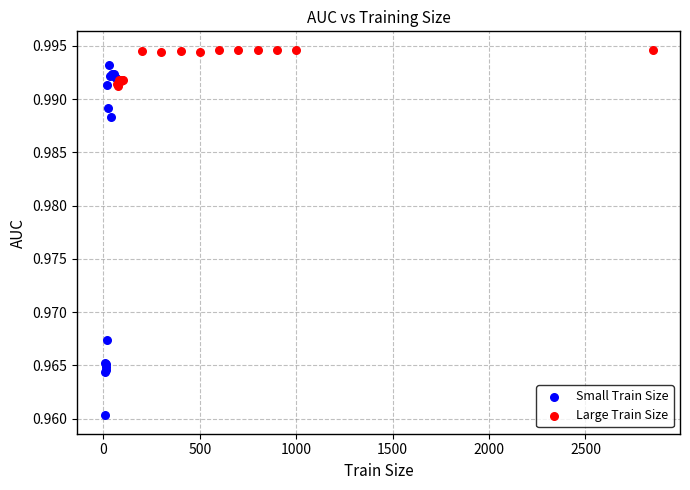

Which series reaches the minimum Y coordinate?

Small Train Size